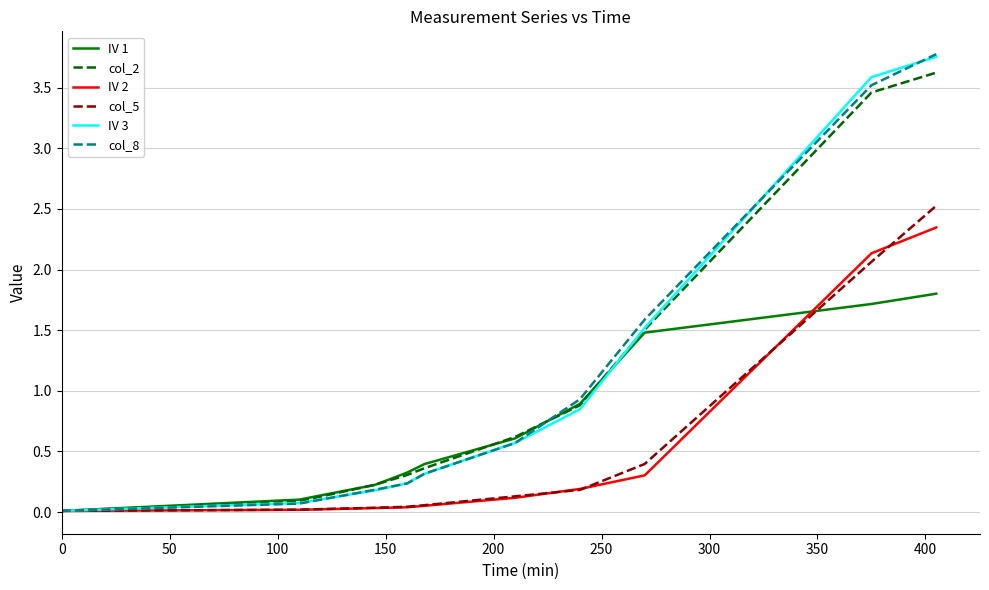

What are all the series names shown in the legend?

IV 1, col_2, IV 2, col_5, IV 3, col_8